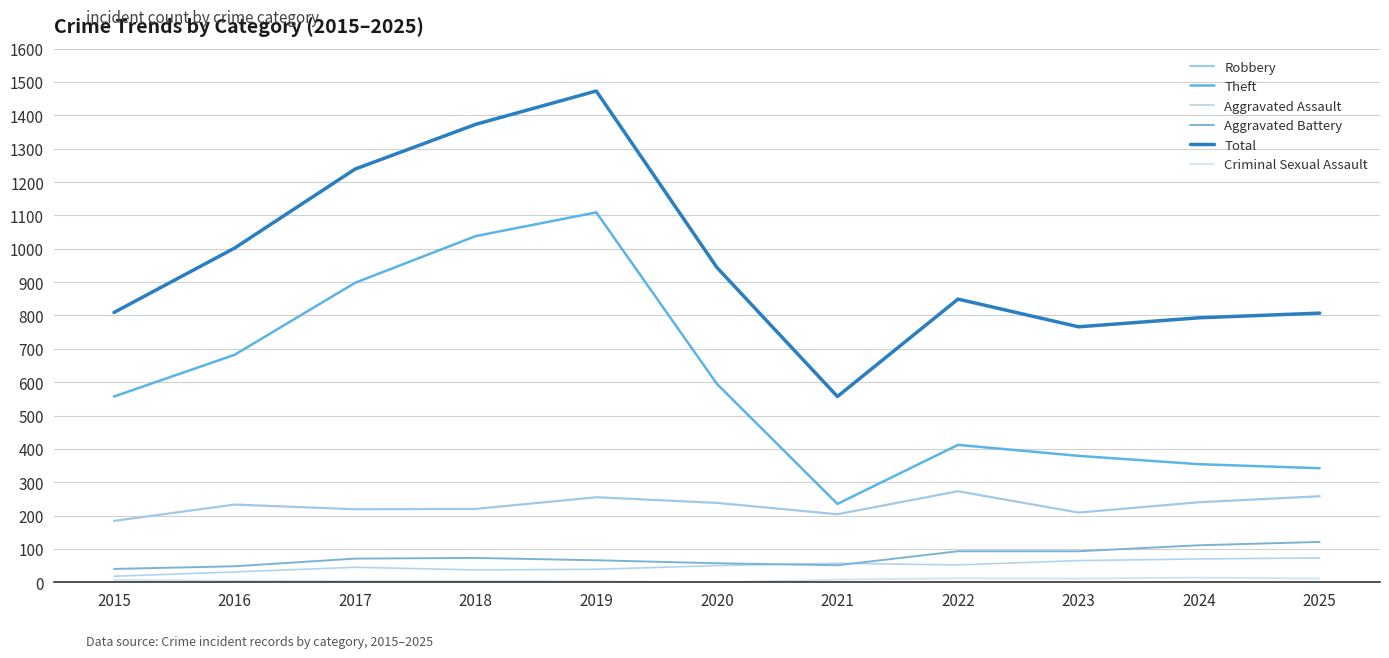

At which label does Robbery reach its peak?

2022